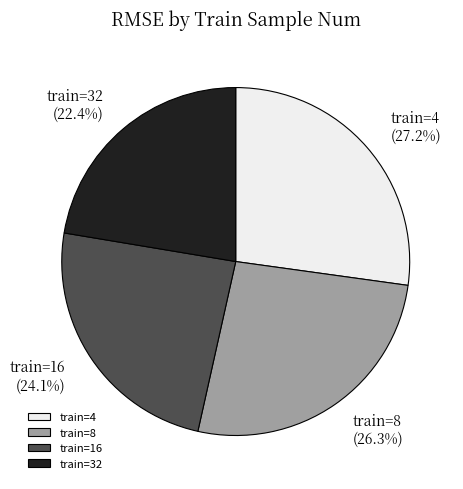

How many slices are in this pie chart?

4